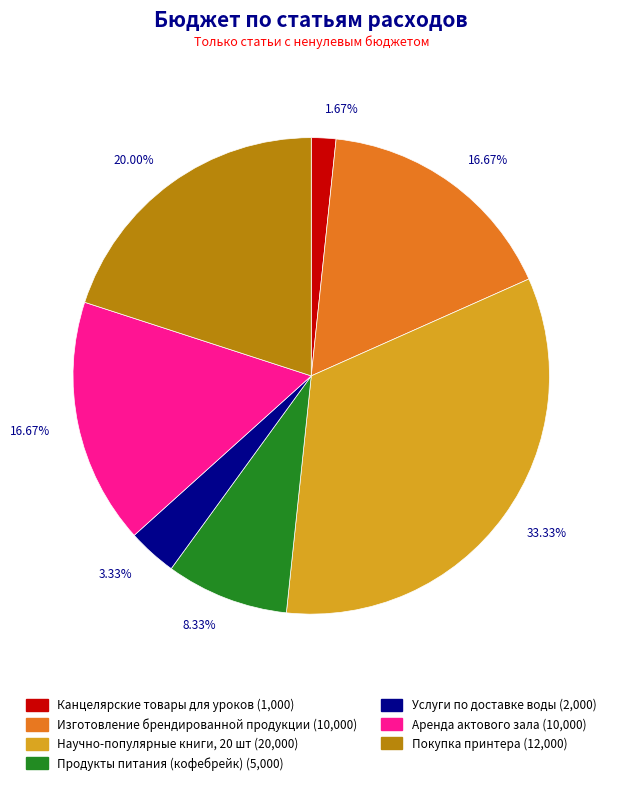

What is the largest slice in the pie chart?

Научно-популярные книги, 20 шт